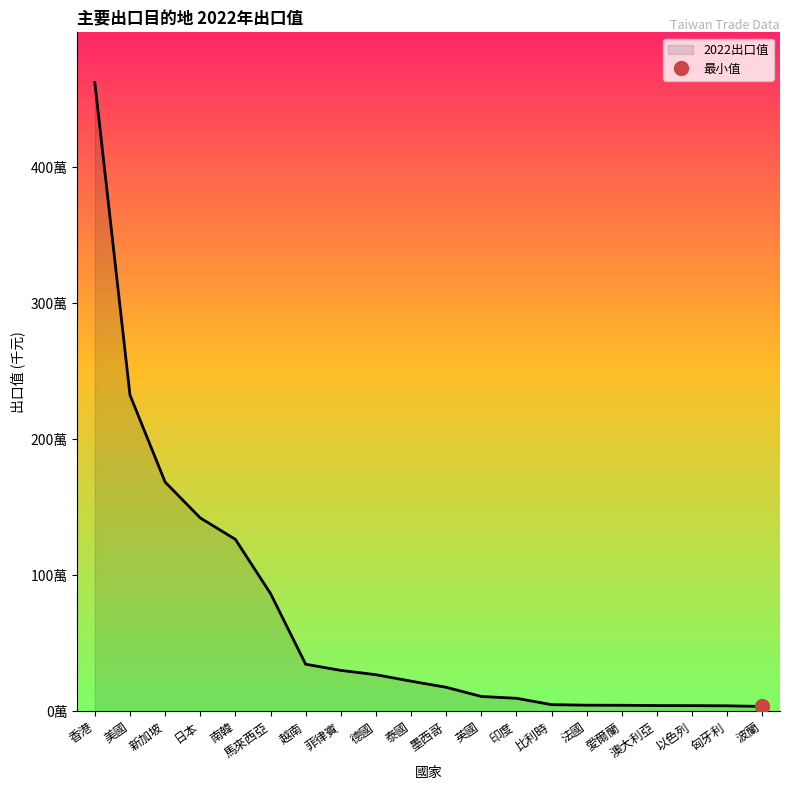

How many data points does each series have?

20